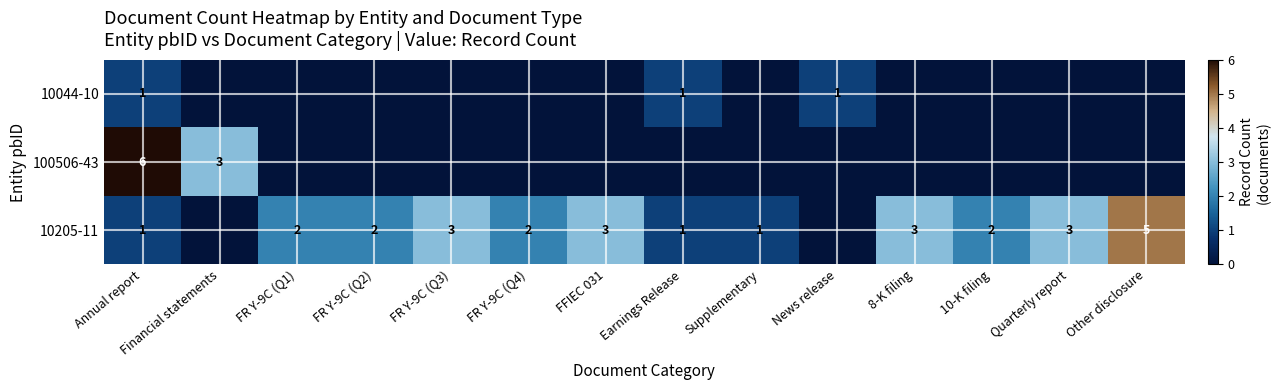

The 10205-11 series shows 3 at 8-K filing. True or false?

True